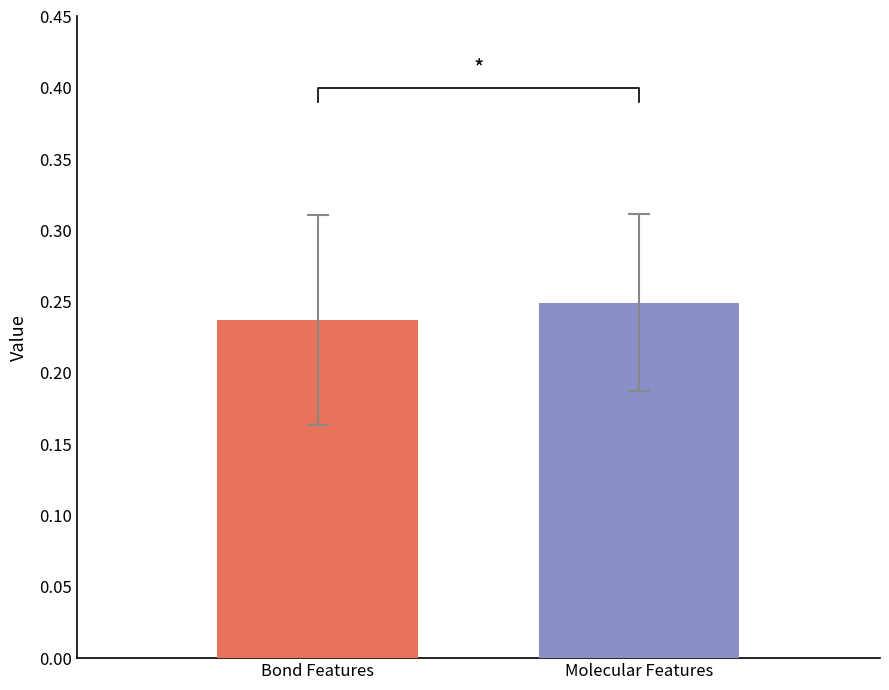

Are the bars grouped side by side (vs. stacked)?

No